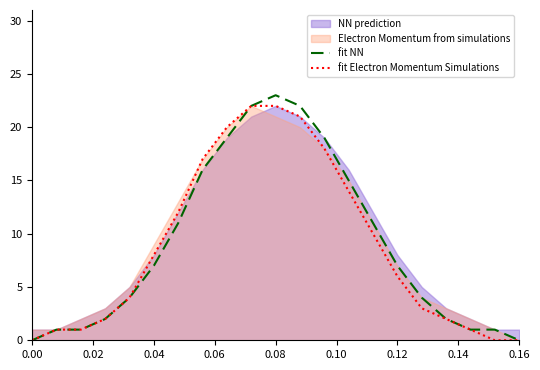

The value of fit Electron Momentum Simulations at 0.16 is 9. True or false?

False